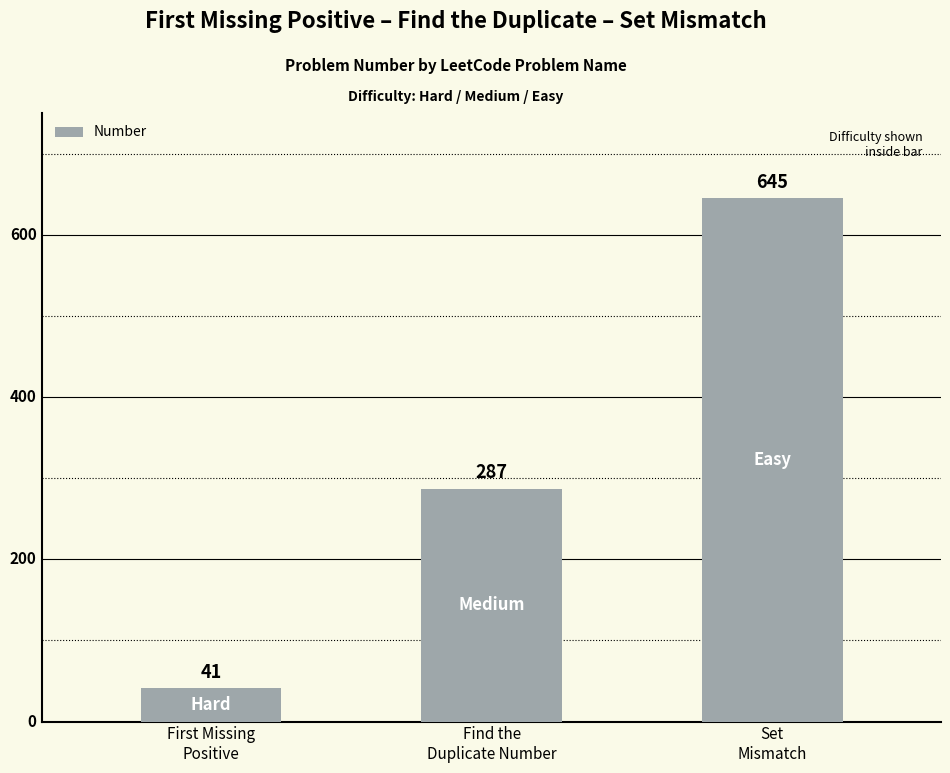

How many bars are there in total?

3